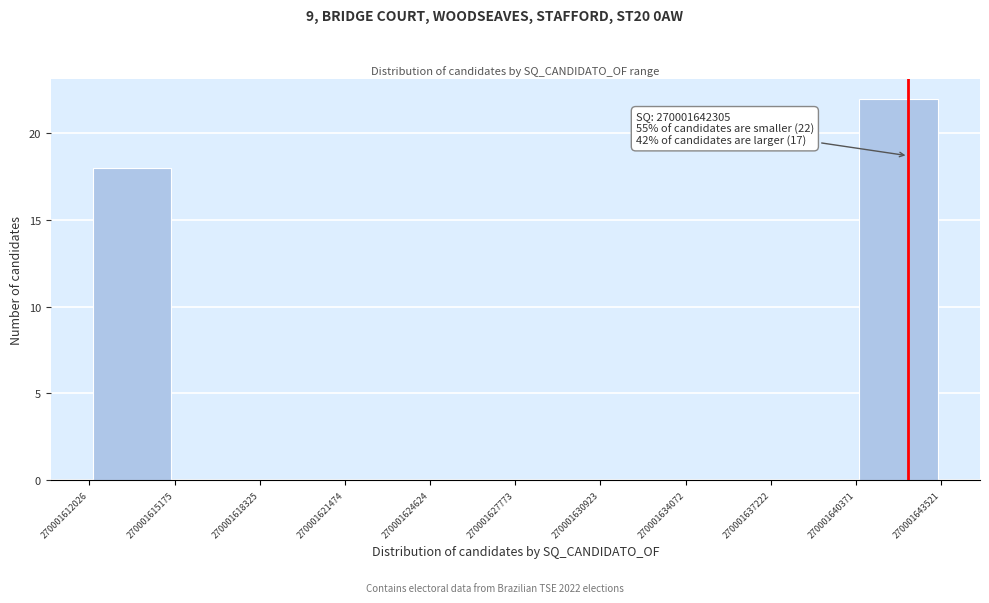

Which range on the x-axis has the tallest bar?

270001640371 to 270001643521